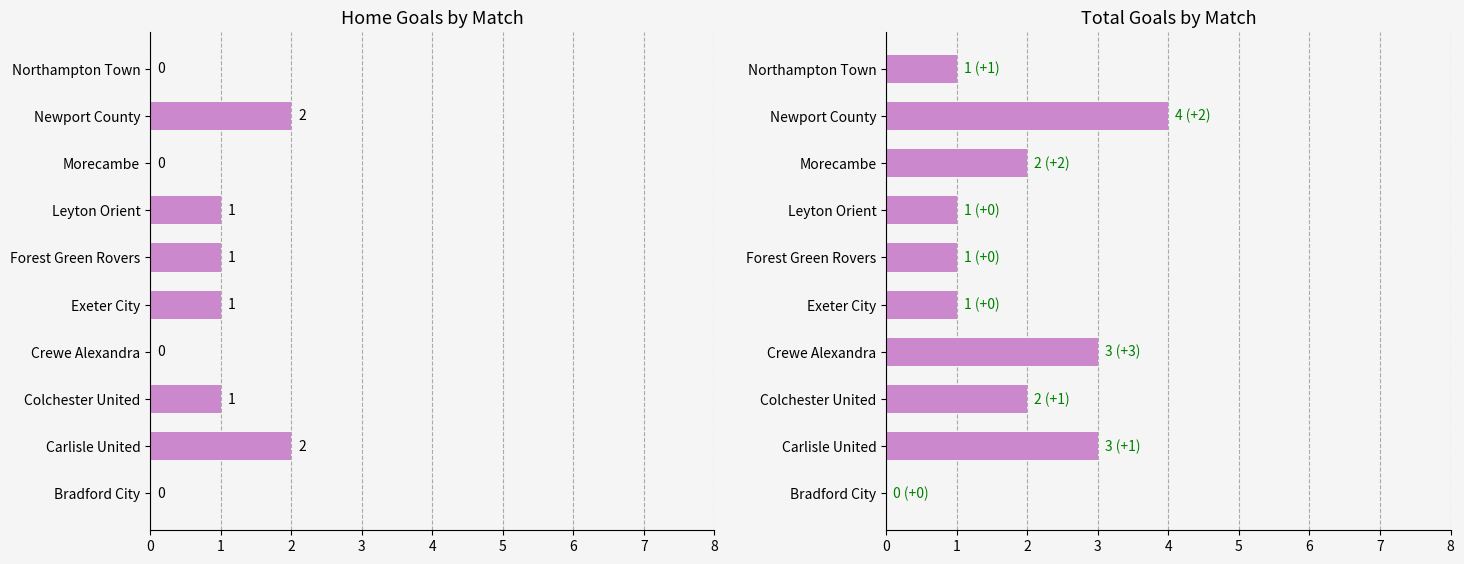

What is the difference between the Home Goals (col_3) values at Carlisle United and Bradford City?

2